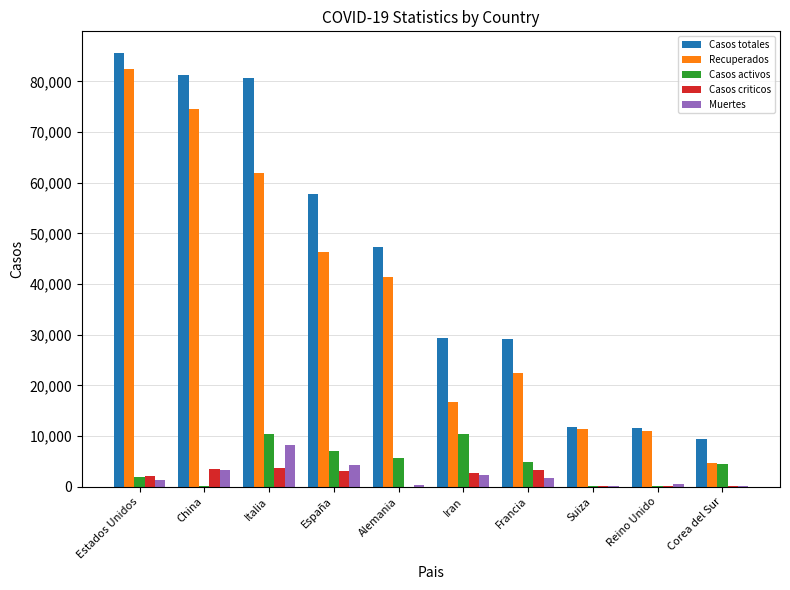

How many categories are shown in the chart?

10